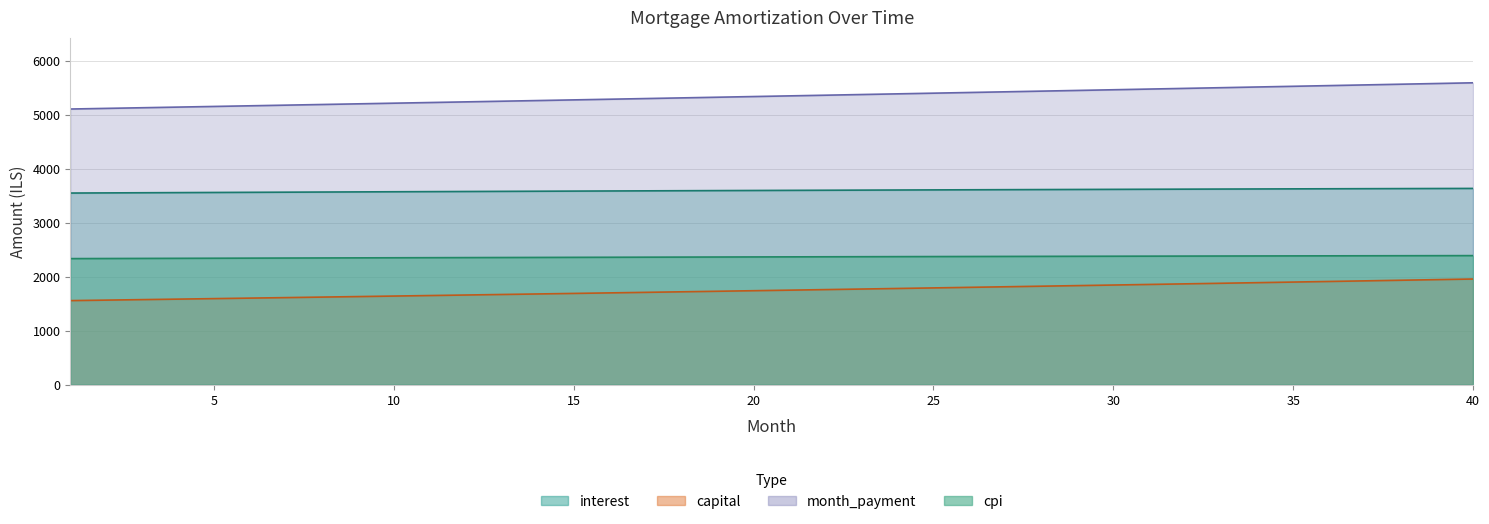

At which label is capital closest to 1756?

22